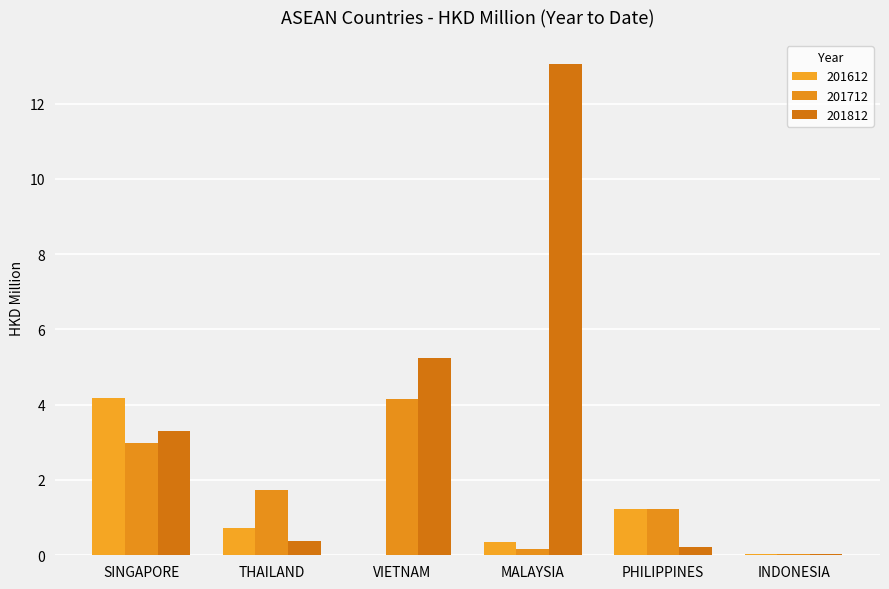

True or false: 201612 has a value of 0.0 at VIETNAM.

True